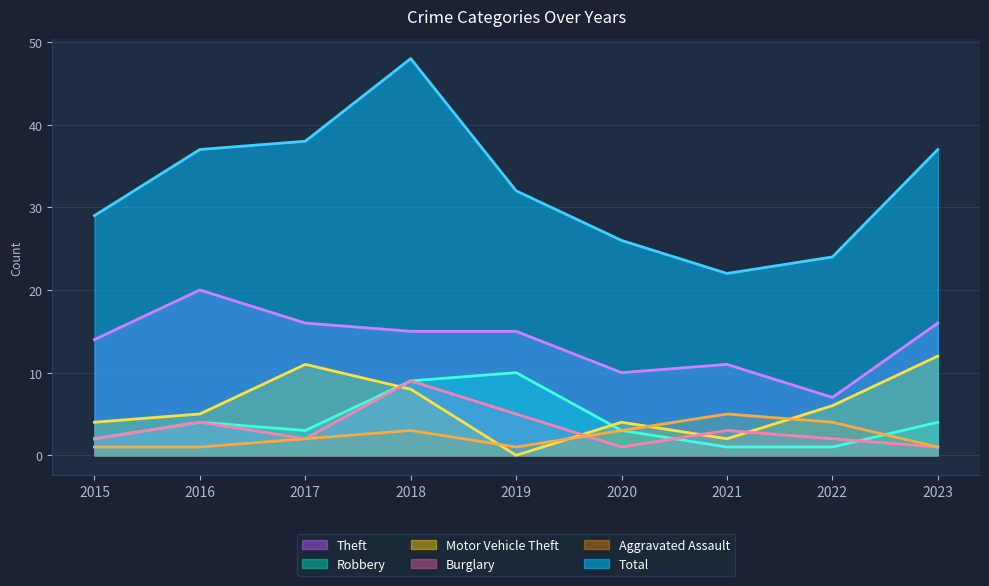

True or false: Burglary has more than 2 interior local peaks.

True